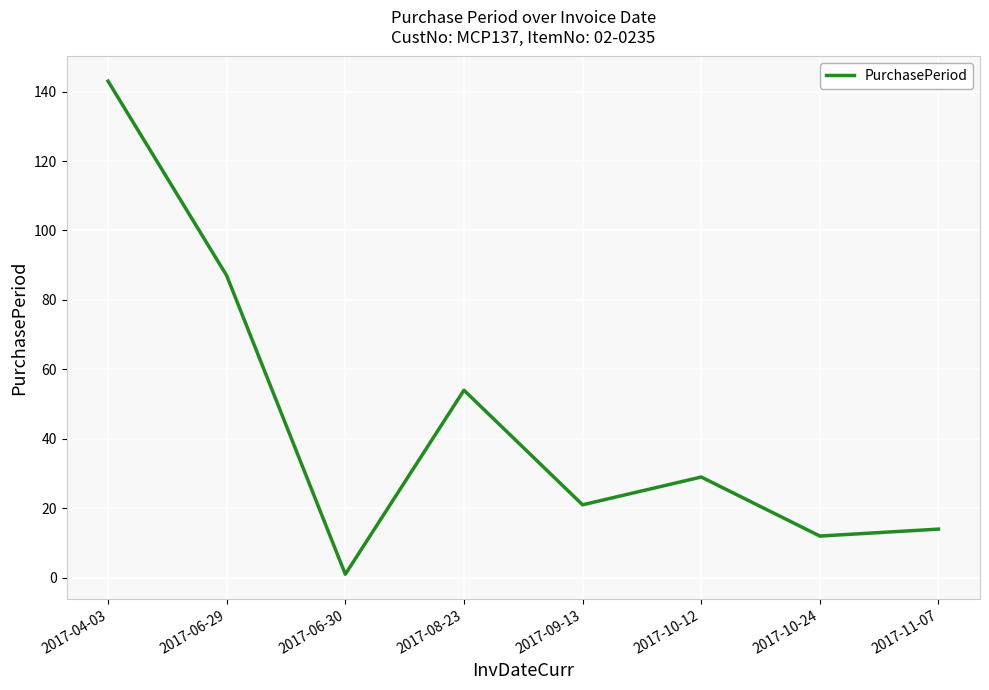

Where does the data first go above 29?

2017-04-03